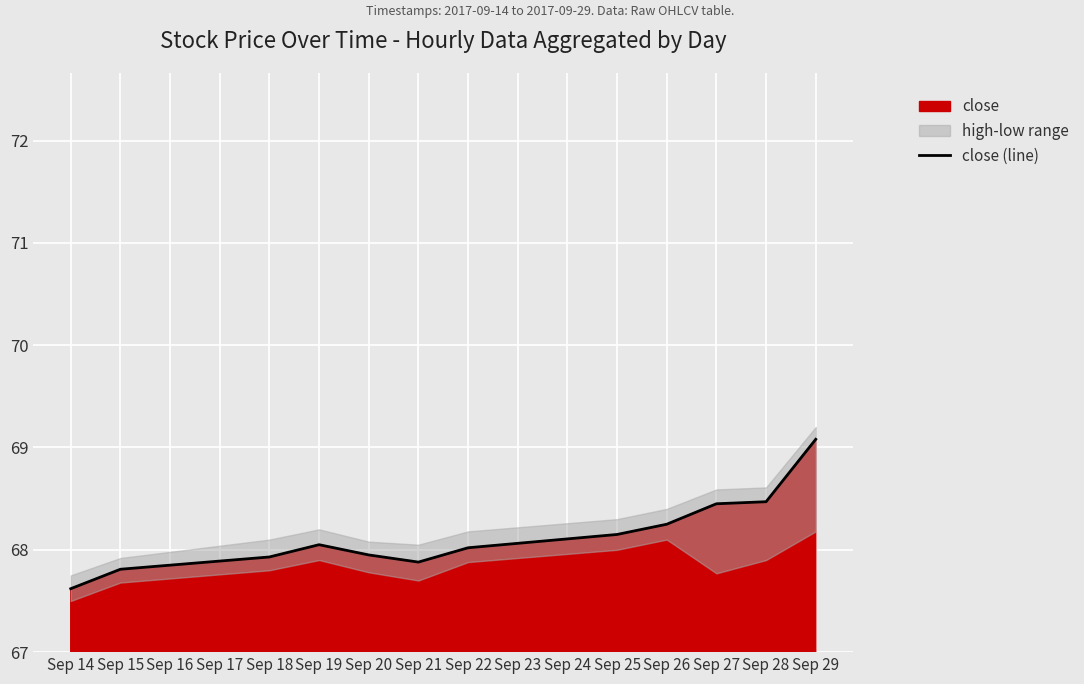

How many interior local valleys (lower than both neighbors) does the data have?

1